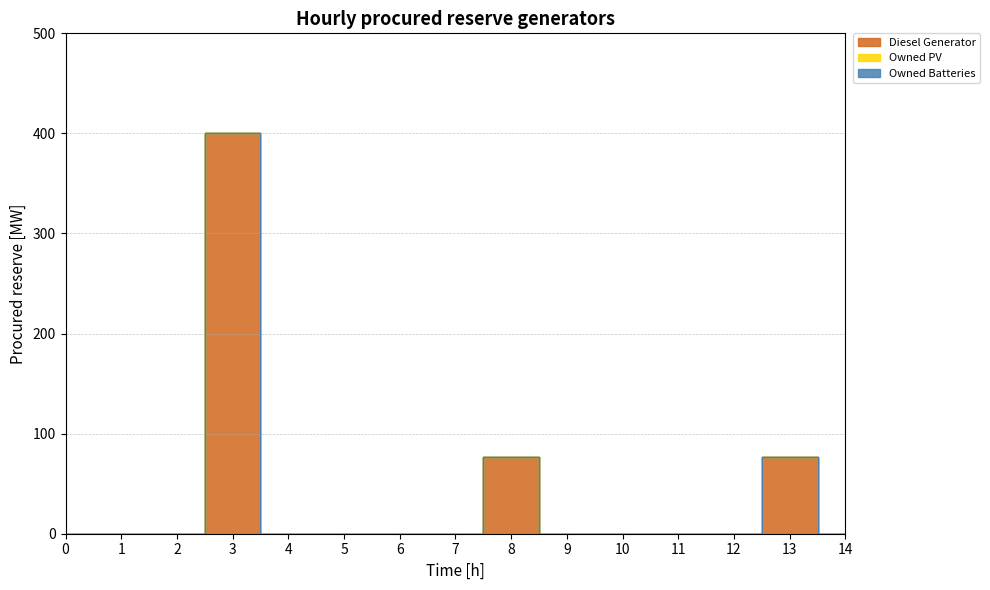

Rank the series at 6 from lowest to highest value.

Diesel Generator, Owned PV, Owned Batteries